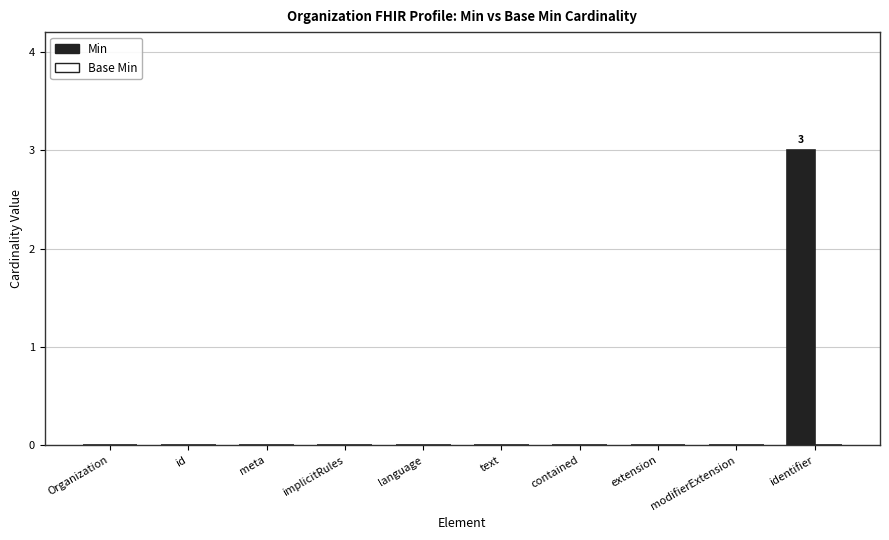

At which category does the chart reach its peak across all series?

identifier